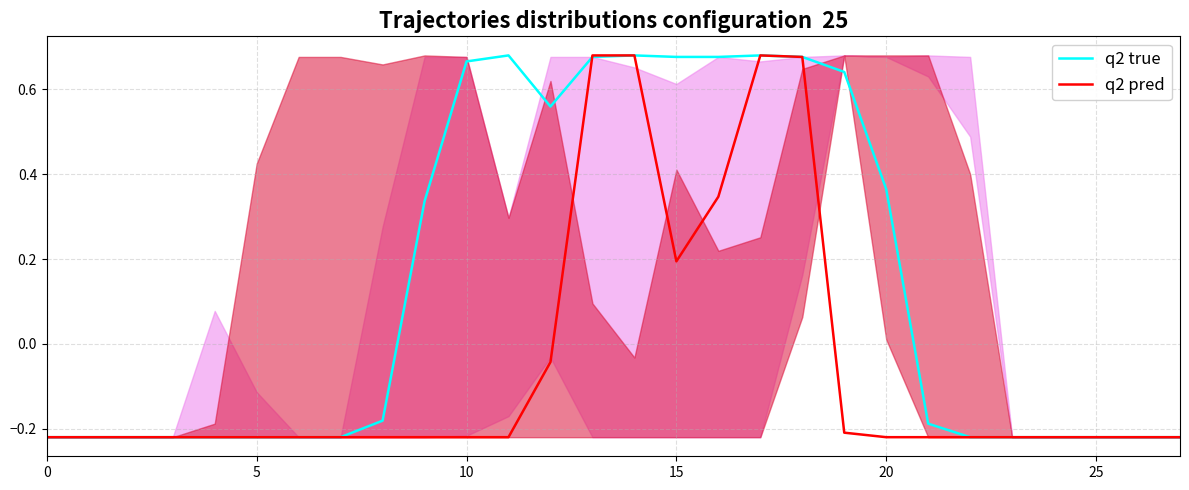

Which category has the highest value in the q2 pred series?

13